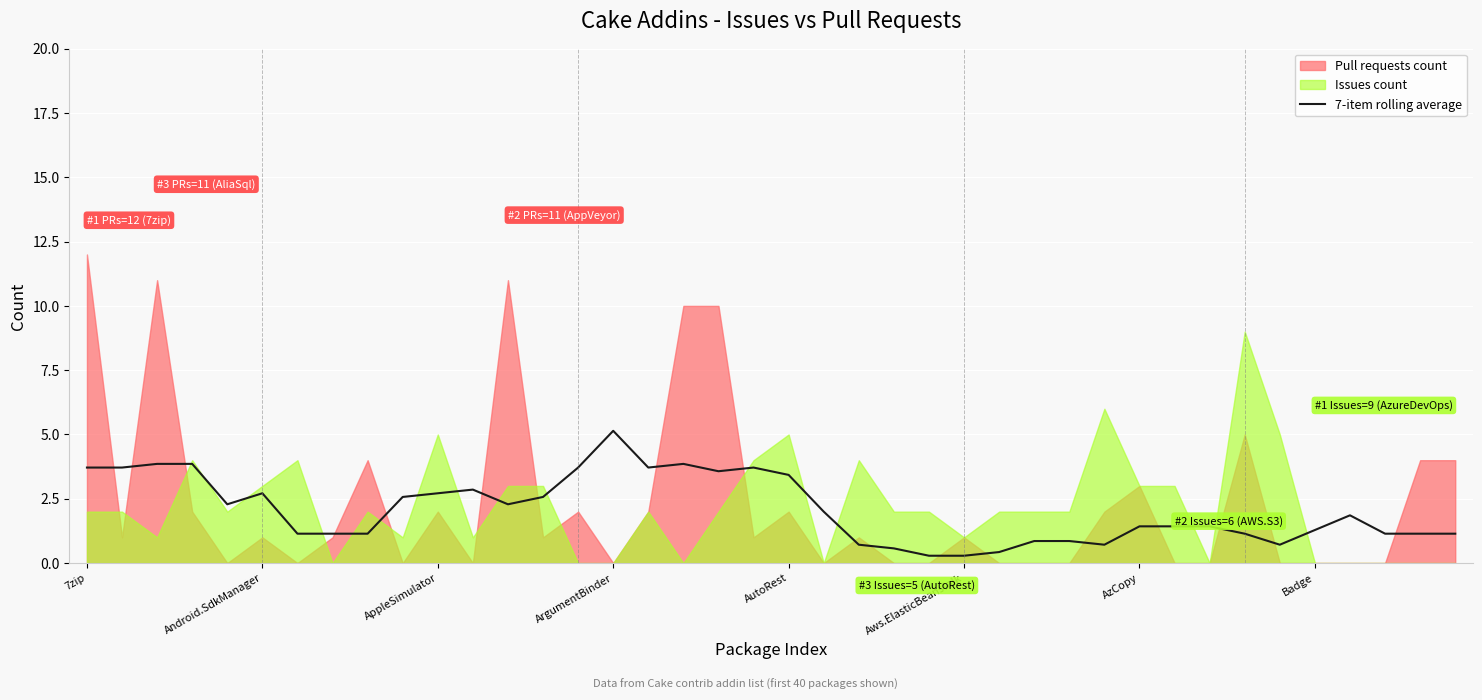

What is the highest value of the 7-item rolling average series?

5.1